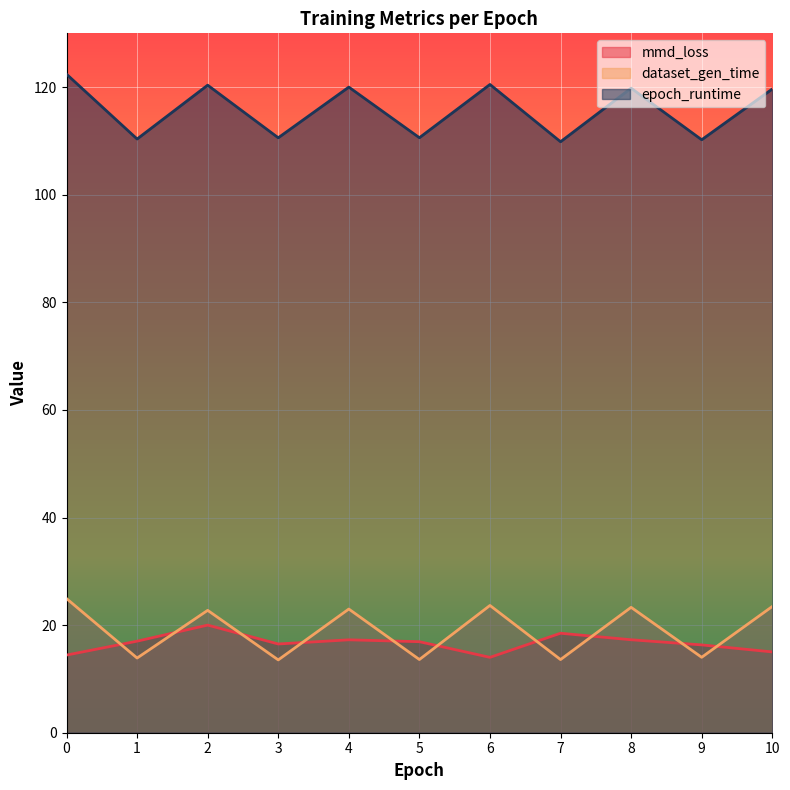

Does the chart display data point markers on the line(s)?

No